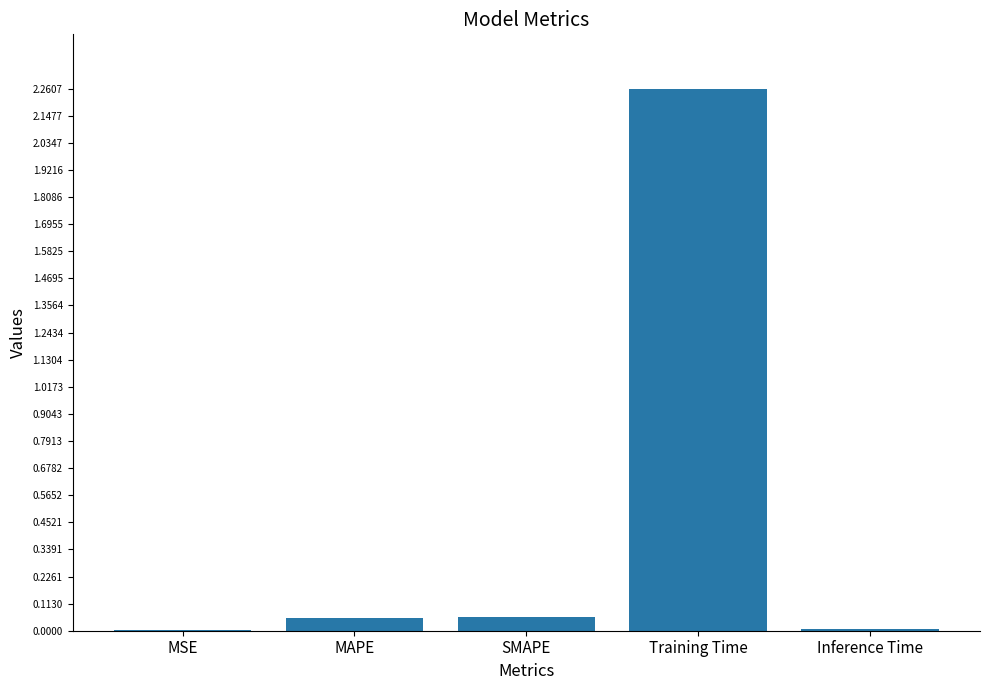

The value at Training Time is 1.1. True or false?

False